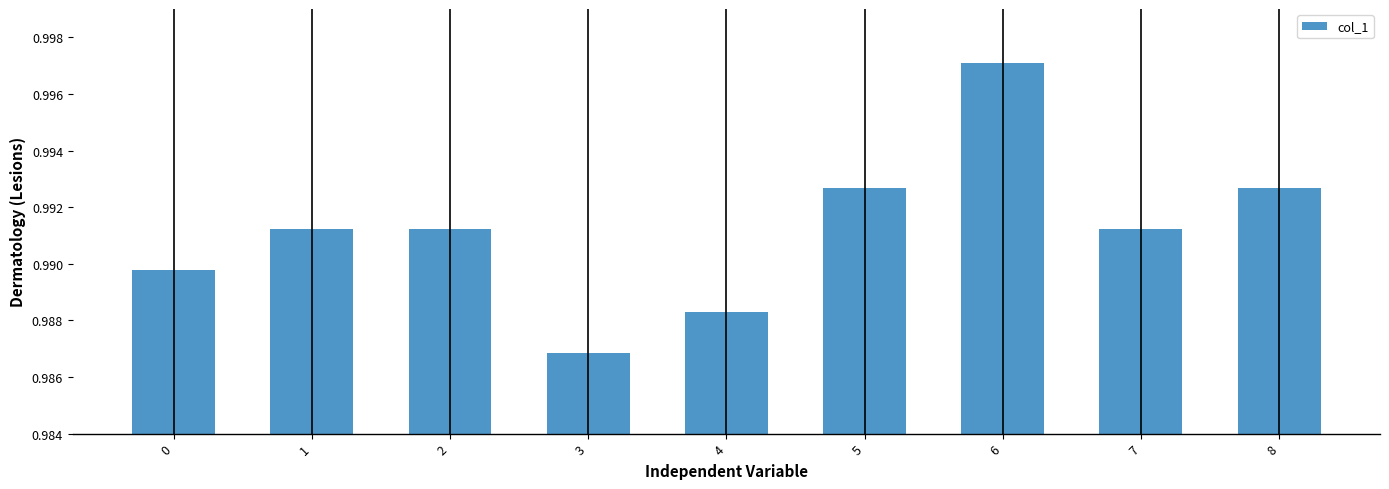

At which category does the chart reach its peak across all series?

6